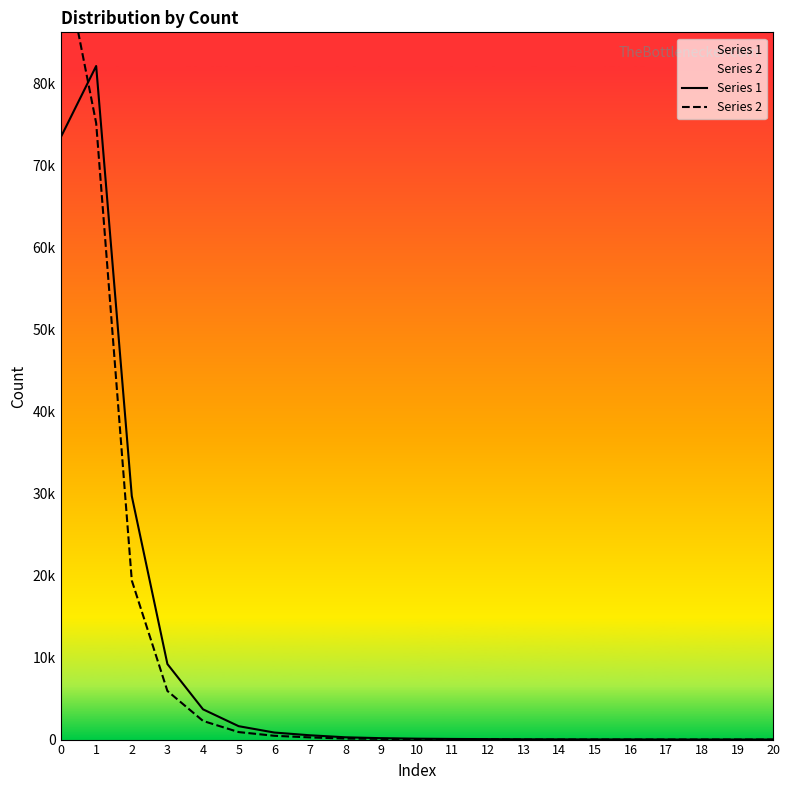

Which series has the largest range (max minus min)?

Series 2